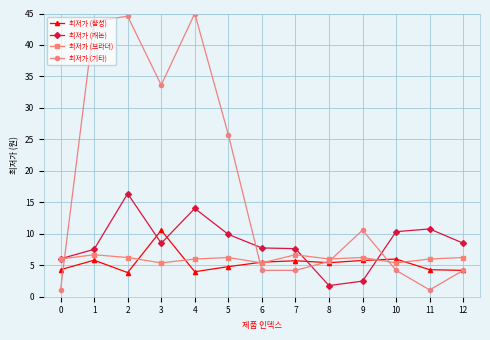

How many distinct data groups are displayed?

4